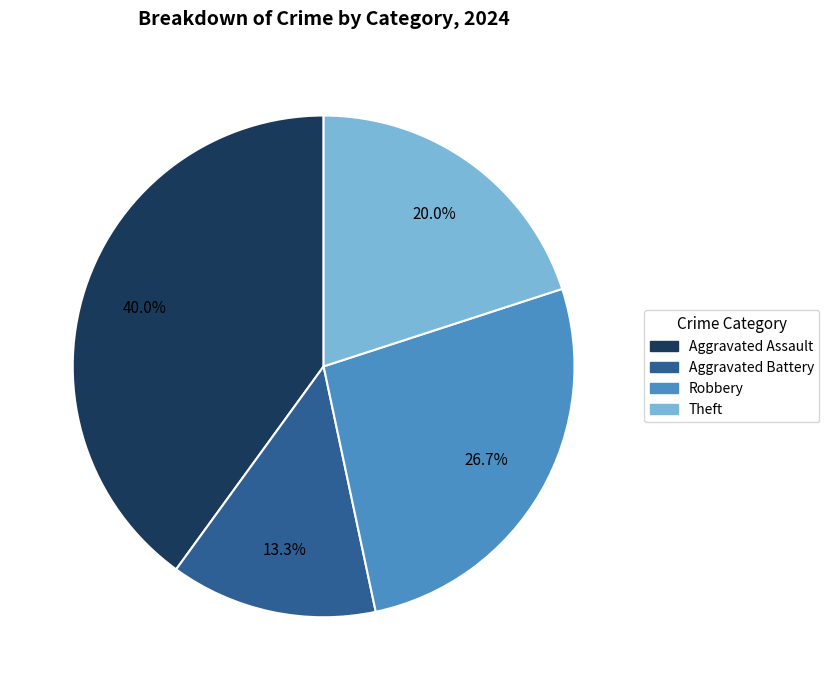

Combined, what portion of the pie is Aggravated Assault and Robbery?

66.7%